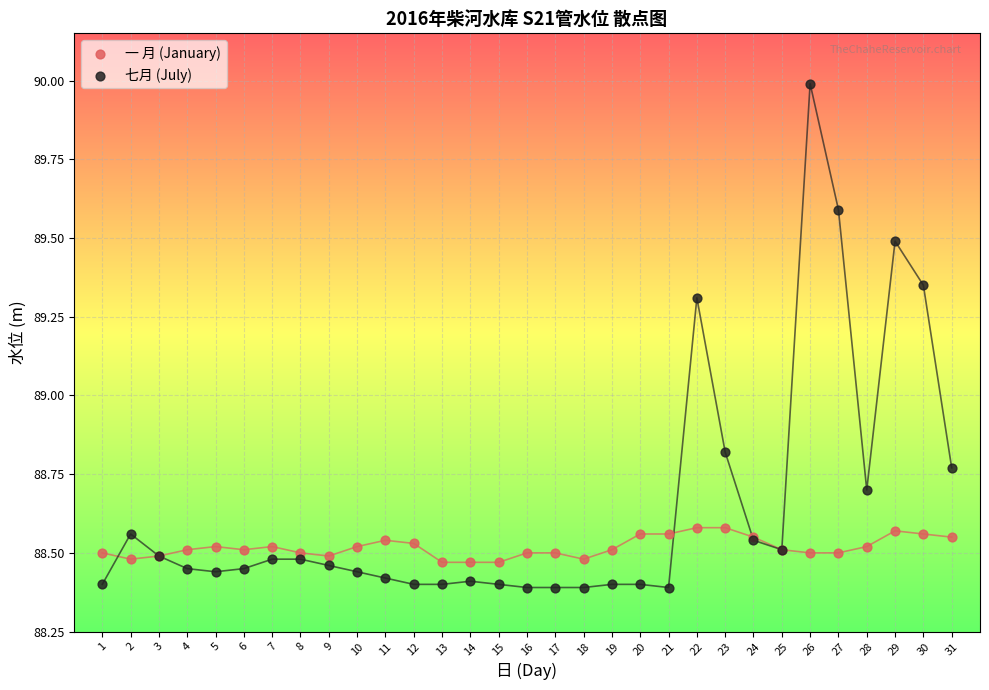

Which series has the largest Y range (max minus min)?

七月 (July)